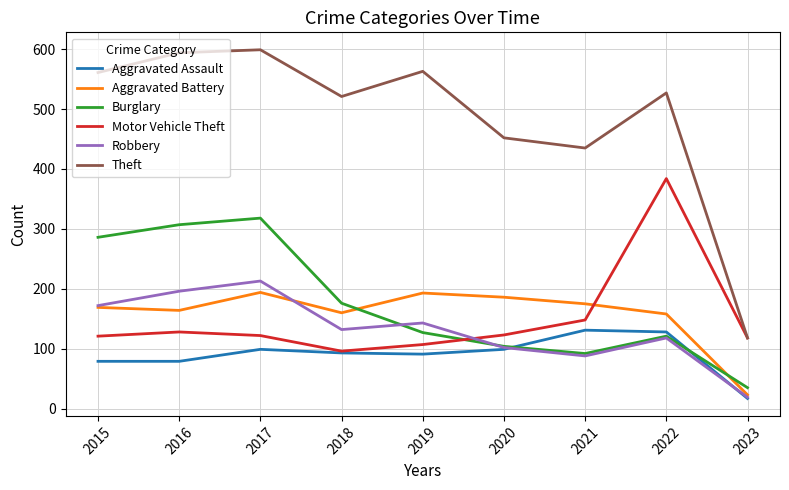

True or false: Theft has more than 0 interior local peaks.

True